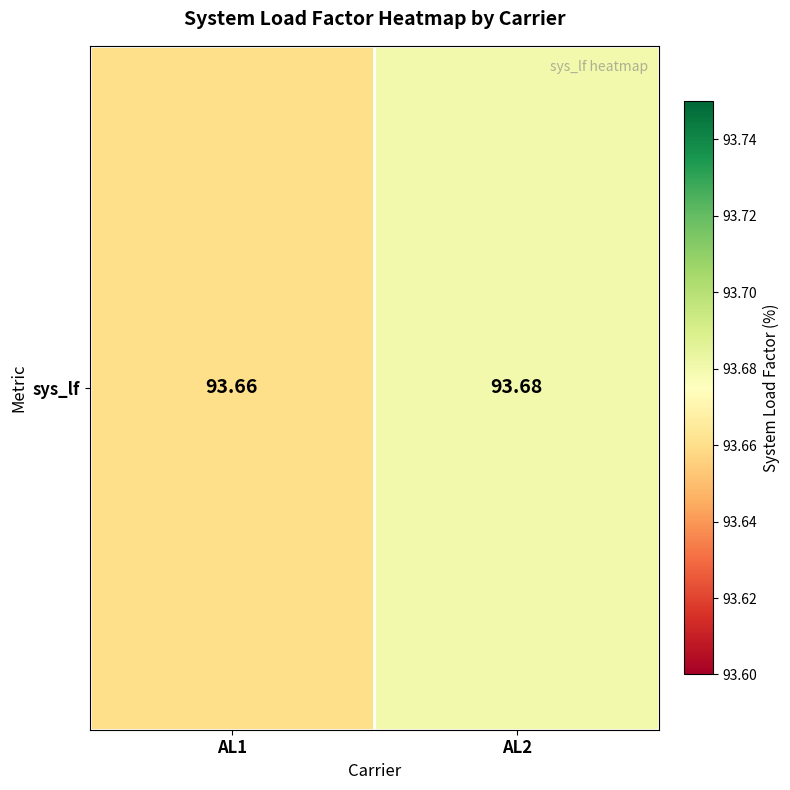

What is the maximum value shown in the chart?

93.7